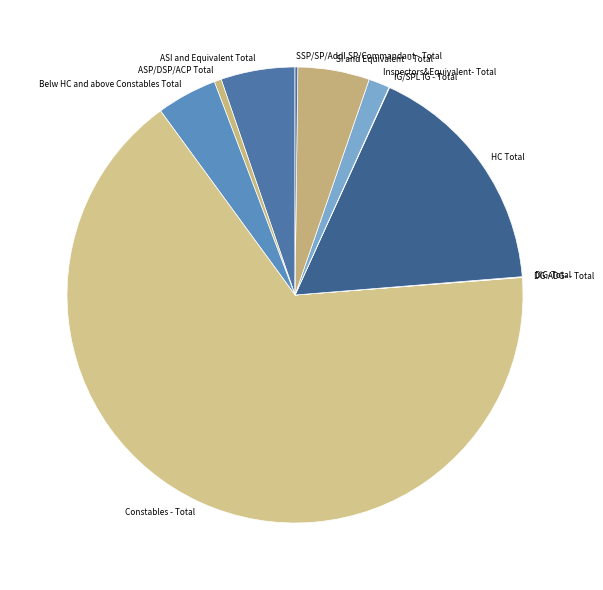

Which has a higher value, ASI and Equivalent Total or Belw HC and above Constables Total?

ASI and Equivalent Total